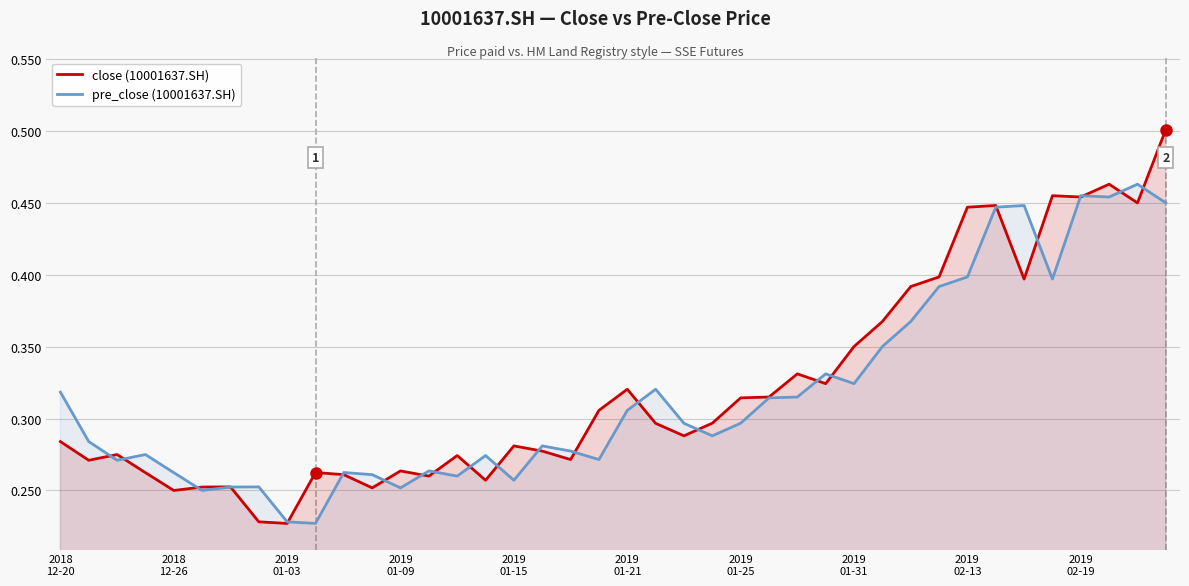

Which series has the largest range (max minus min)?

close (10001637.SH)